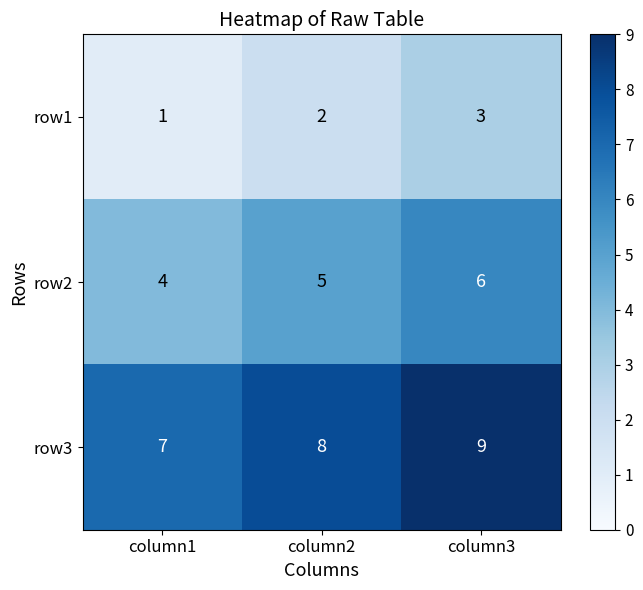

At how many categories does at least one series exceed 6?

3